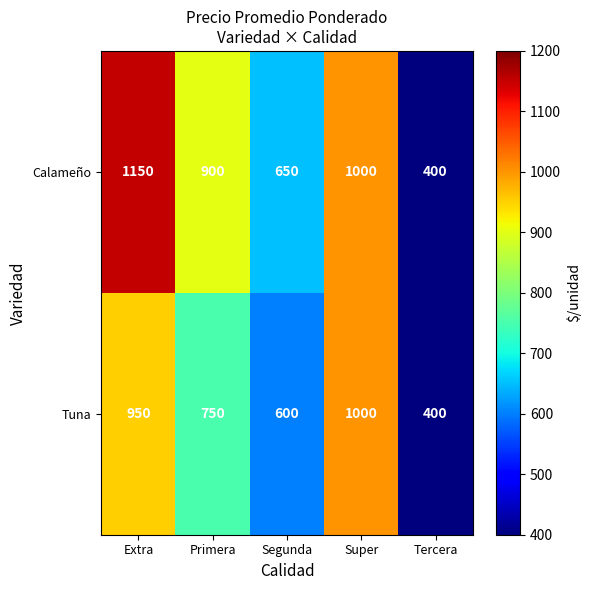

Reading right to left, transcribe all the data shown in this chart.

Calameño: Tercera=400	Super=1000	Segunda=650	Primera=900	Extra=1150
Tuna: Tercera=400	Super=1000	Segunda=600	Primera=750	Extra=950